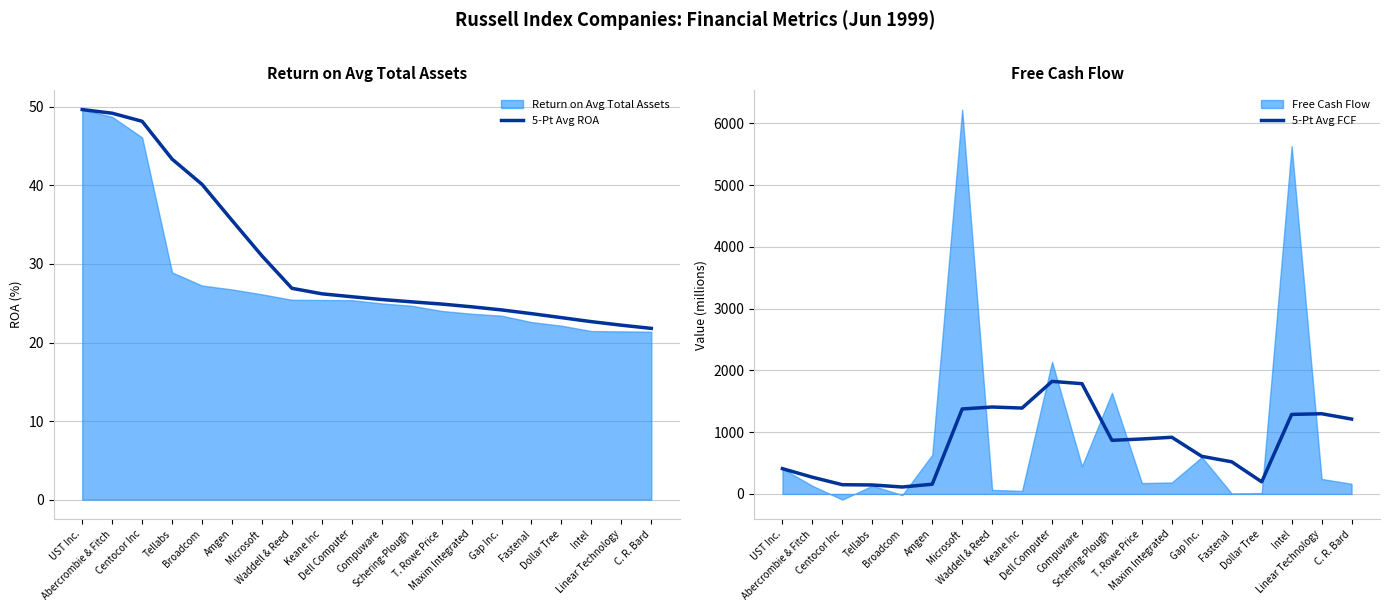

What is the difference between the maximum and minimum values in the 5-Pt Avg ROA series?

27.9